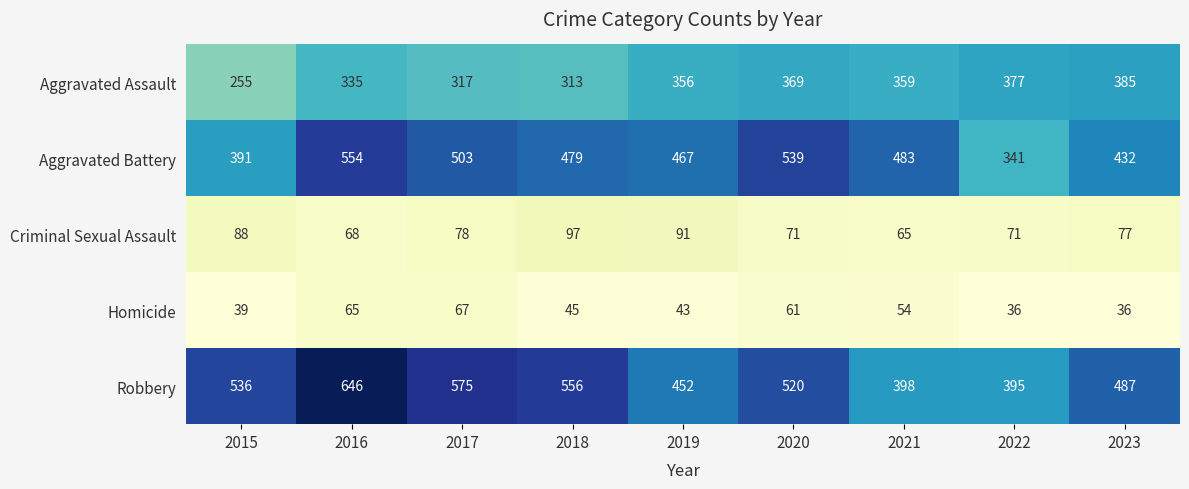

The Aggravated Battery series shows 286 at 2019. True or false?

False